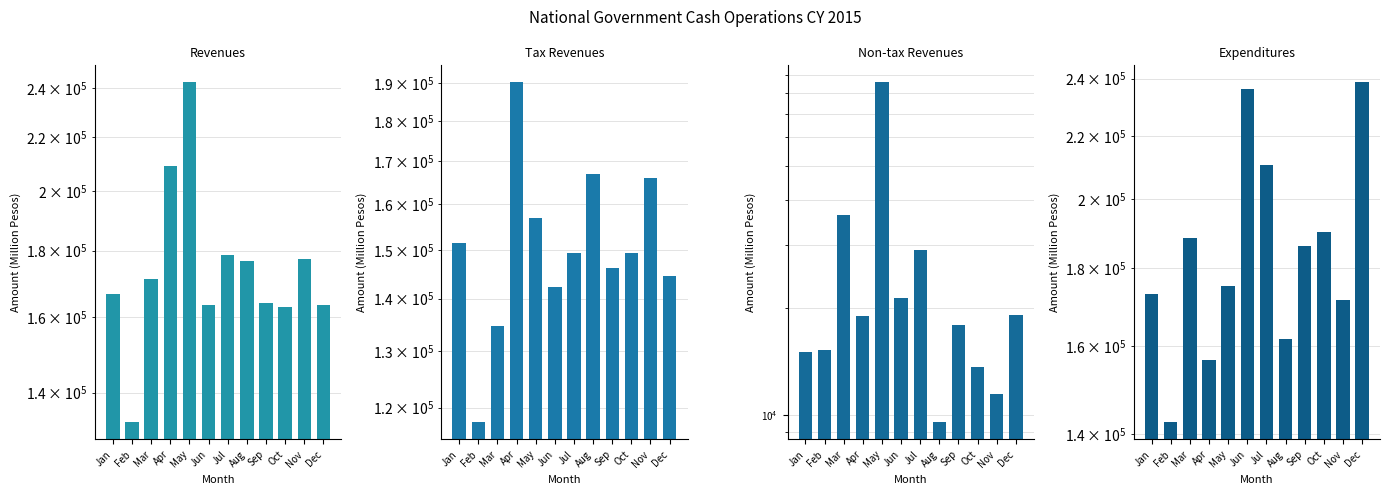

What is the value of the Expenditures bar at the 1st from the left?

173124